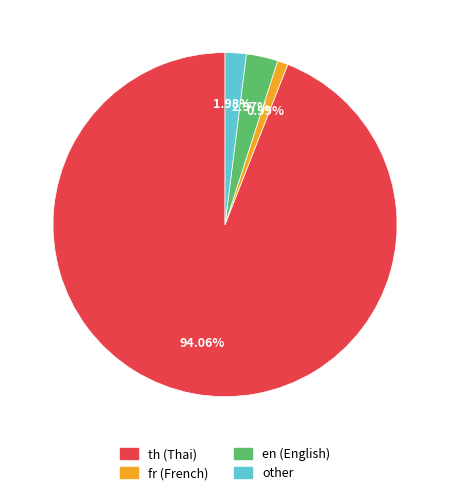

What is the majority slice?

th